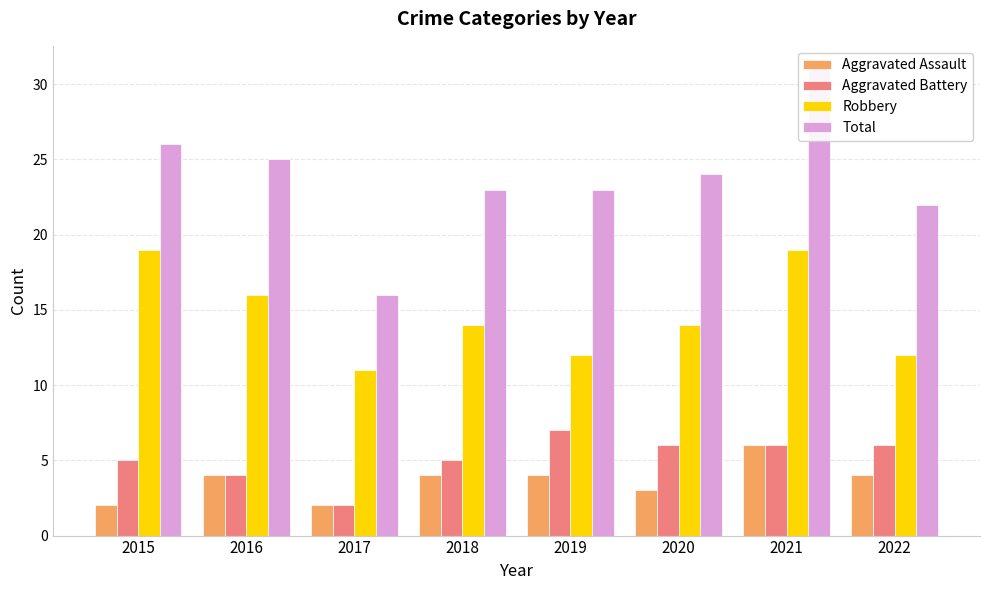

Where does the Aggravated Assault series first go above 4?

2021